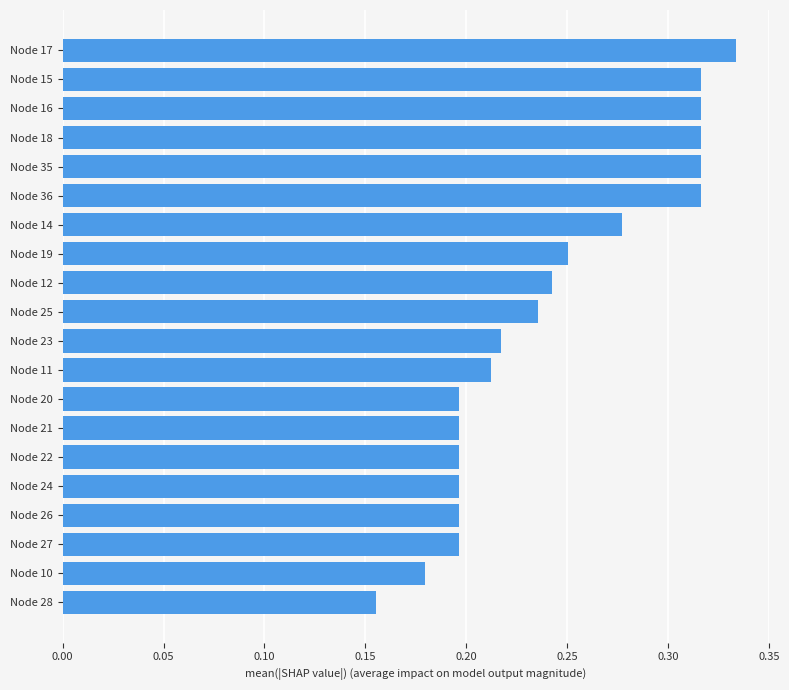

What position from the bottom is Node 25?

11